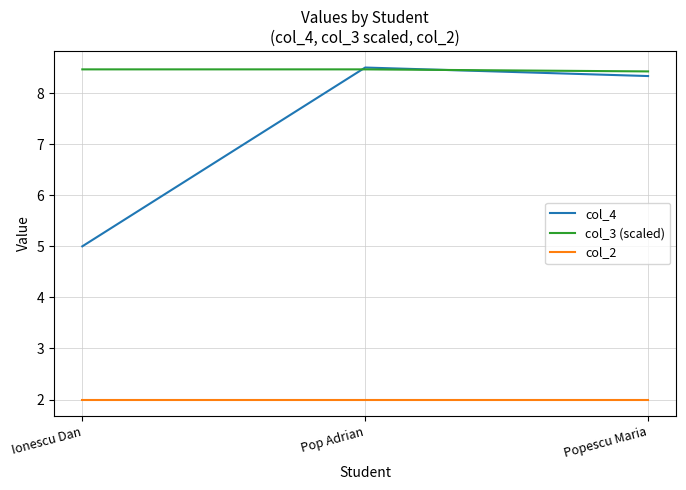

The col_3 (scaled) series shows 11.4 at Ionescu Dan. True or false?

False